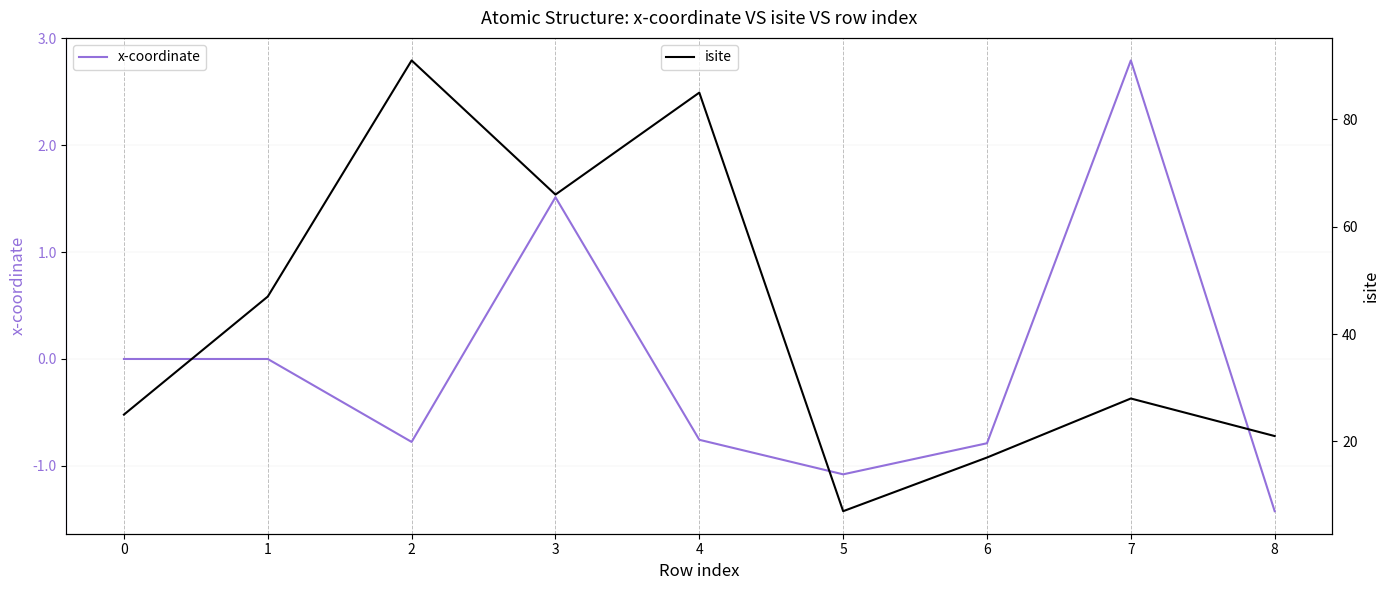

What is the average value of the x-coordinate series?

-0.1